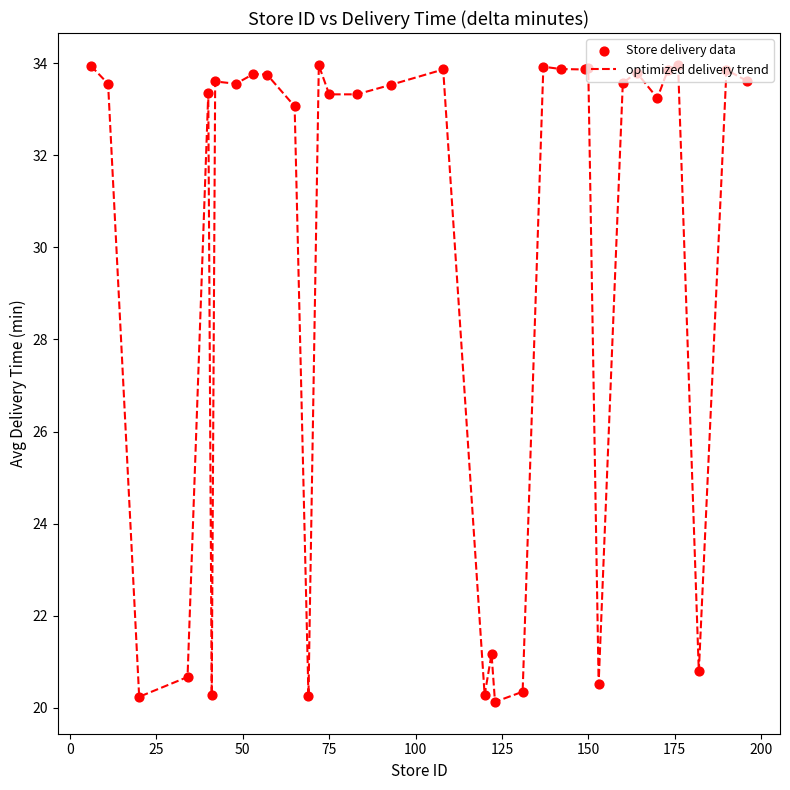

What is the greatest value displayed?

34.0